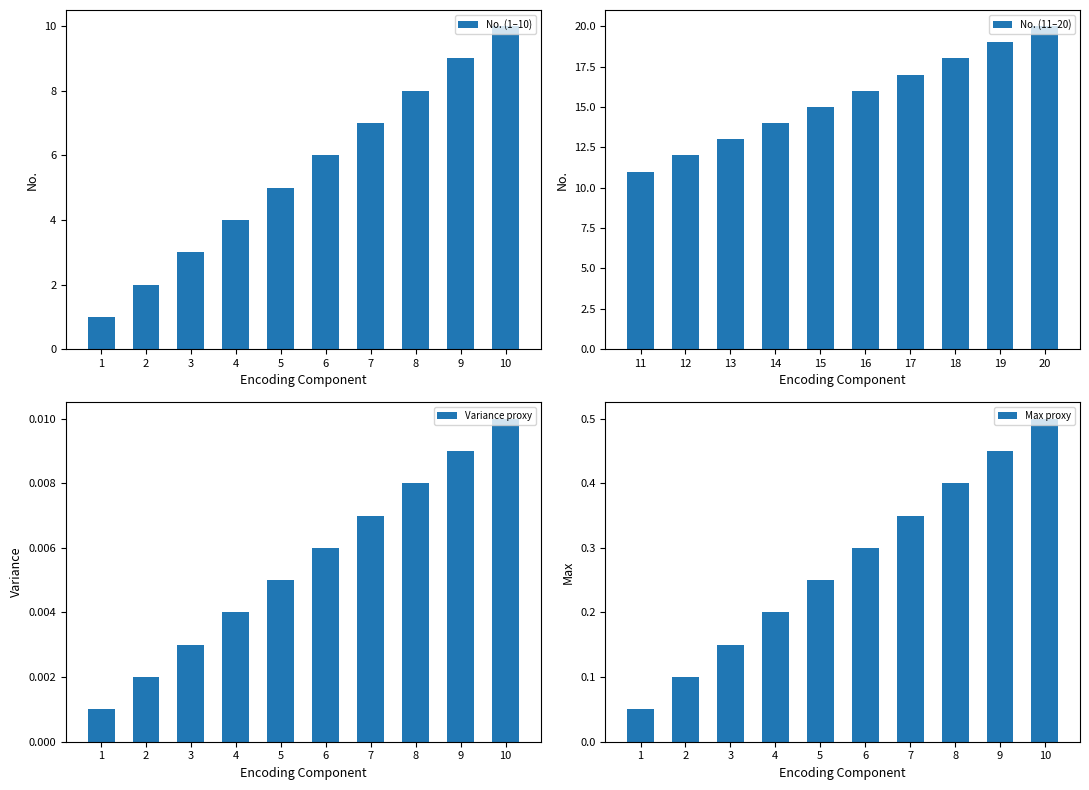

True or false: No. (1–10) has a value of 8 at 8.

True